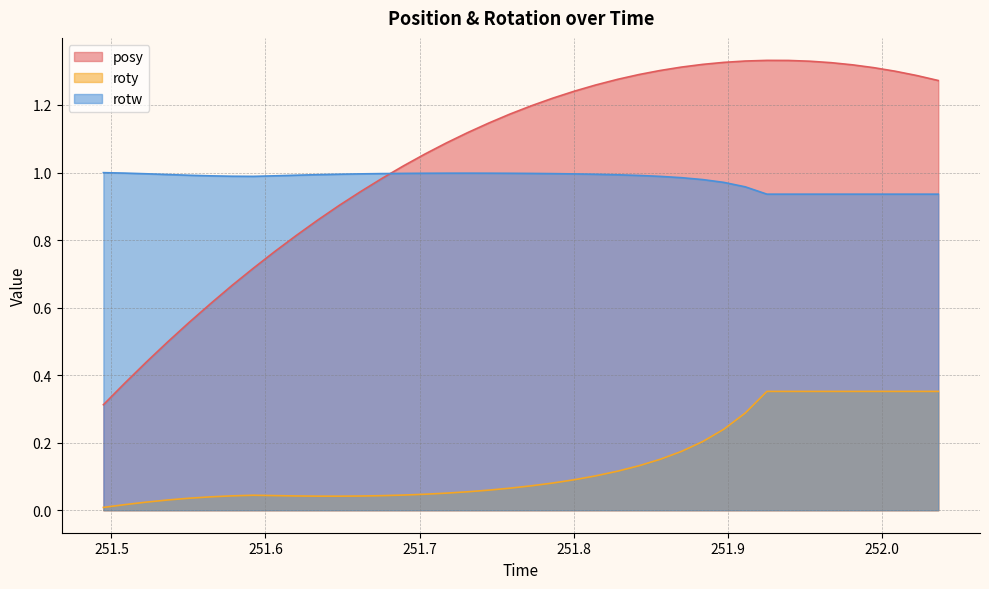

Which series has the largest total across all categories?

posy